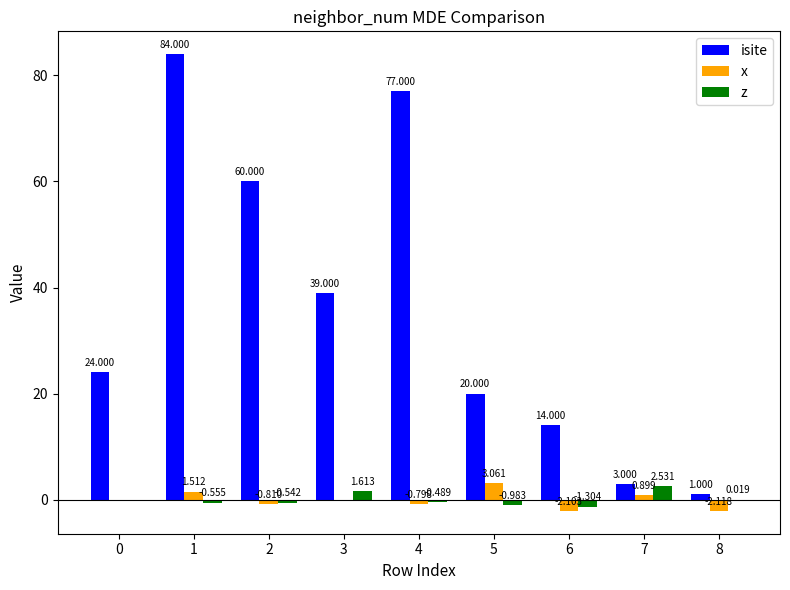

At which category is the sum across all series the highest?

1